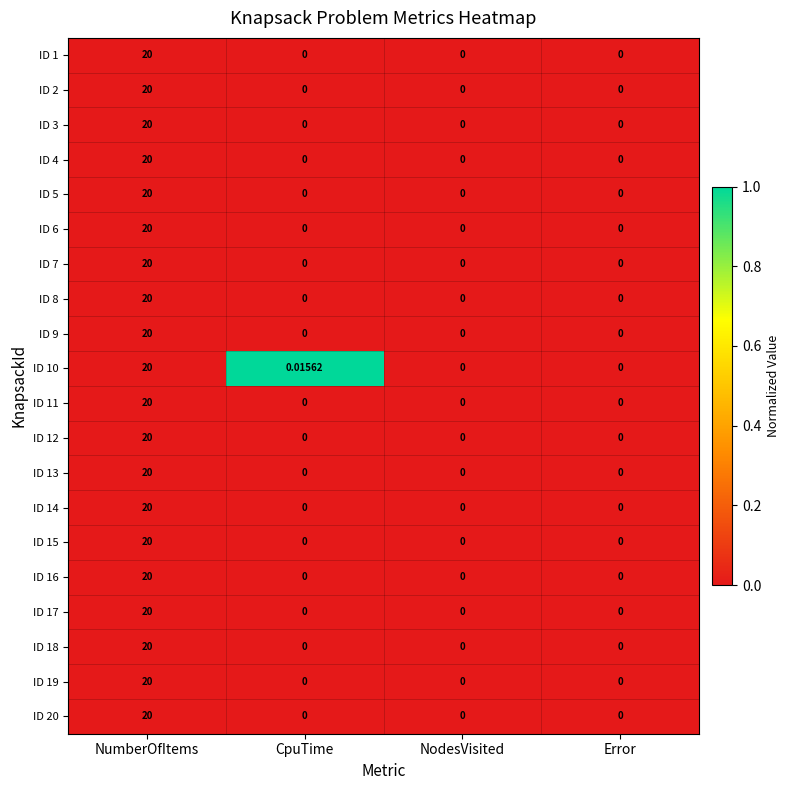

At which category is the sum across all series the highest?

NumberOfItems